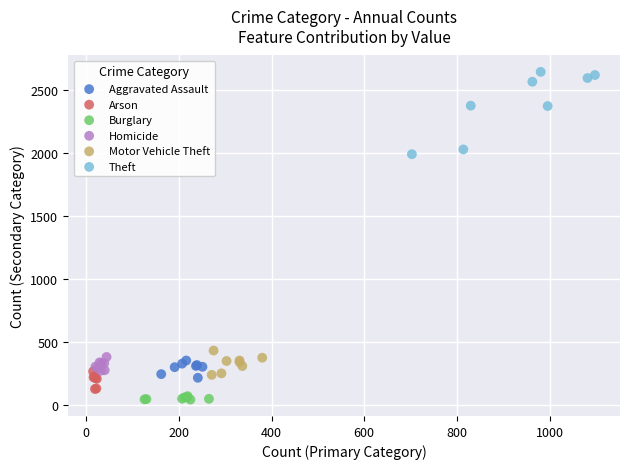

Which series reaches the maximum Y coordinate?

Theft